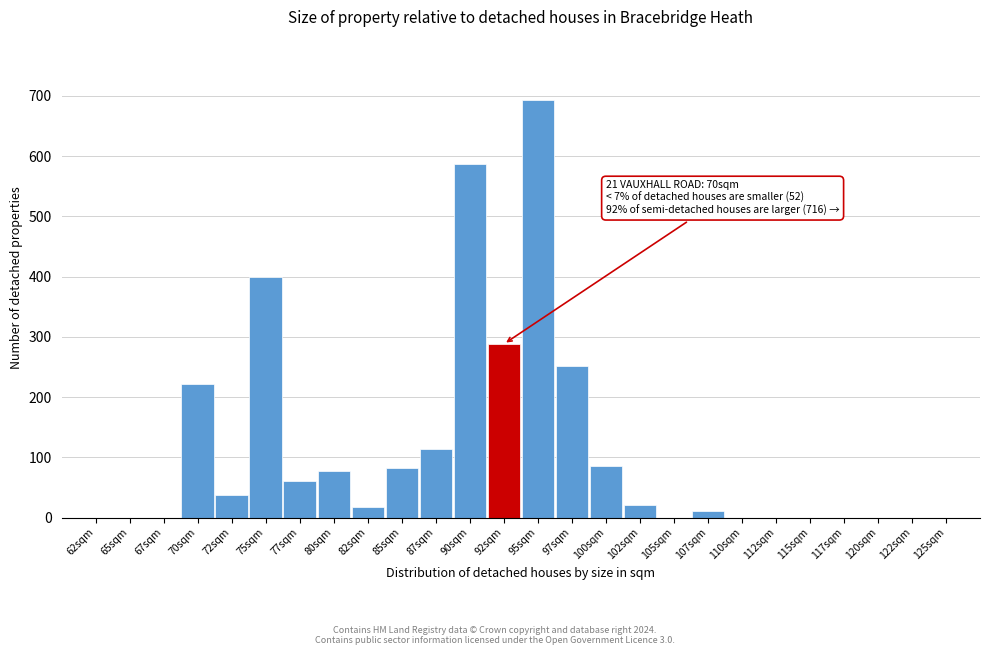

Which label corresponds to the largest value in the chart?

95sqm